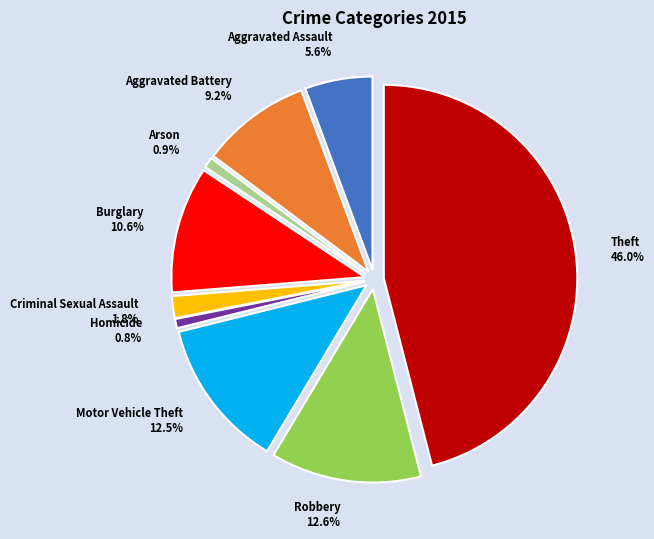

Does Arson account for over 50% of the chart?

No